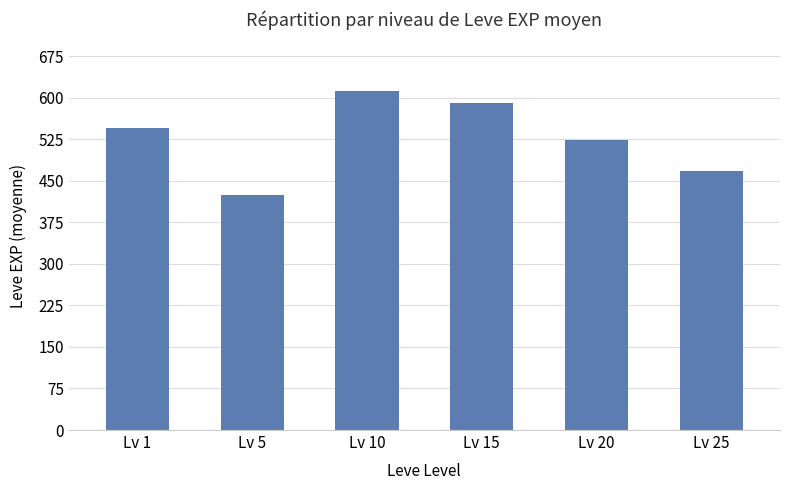

Read the value at Lv 20.

524